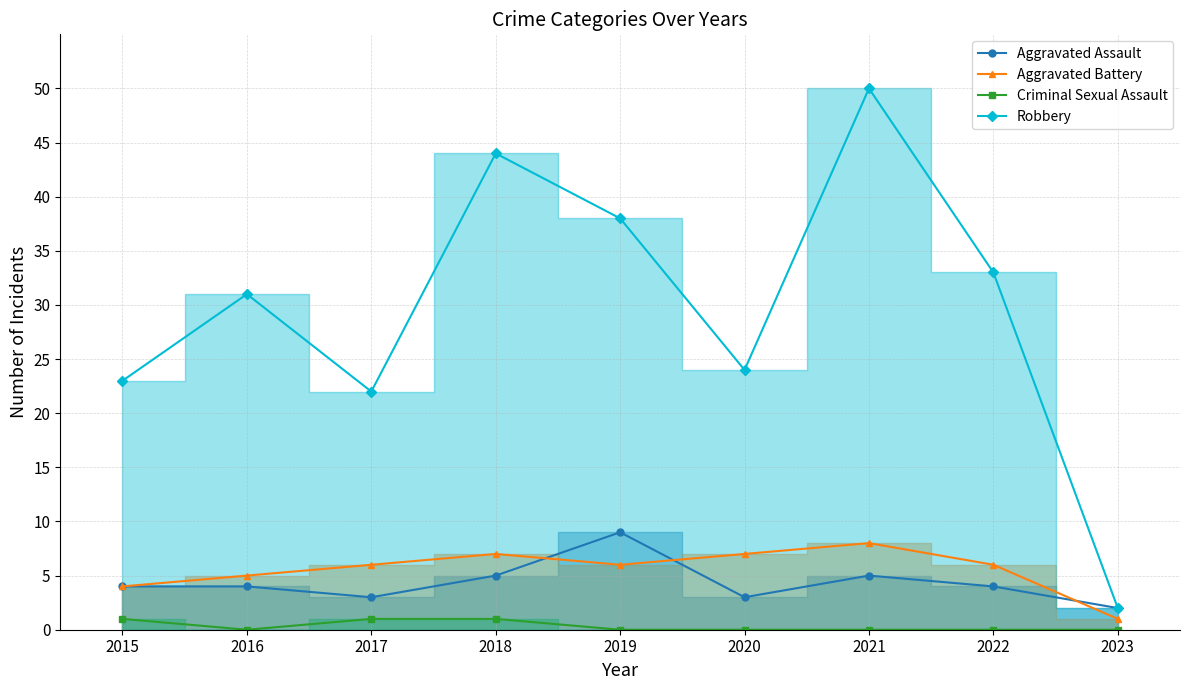

The value of Aggravated Battery at 2023 is 1. True or false?

True